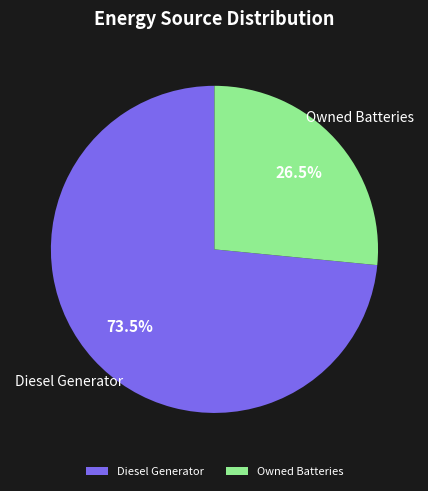

Which category has the biggest portion of the pie?

Diesel Generator